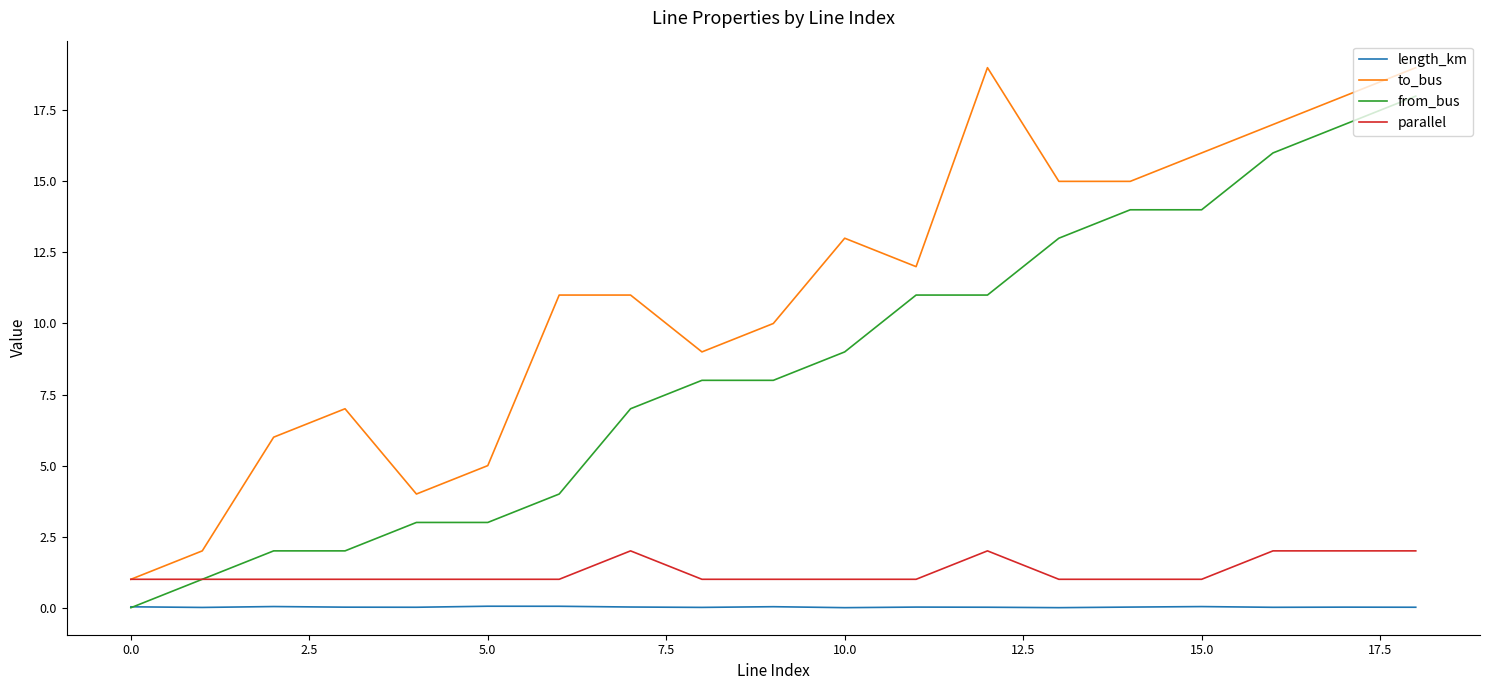

What is the maximum value for from_bus?

18.0